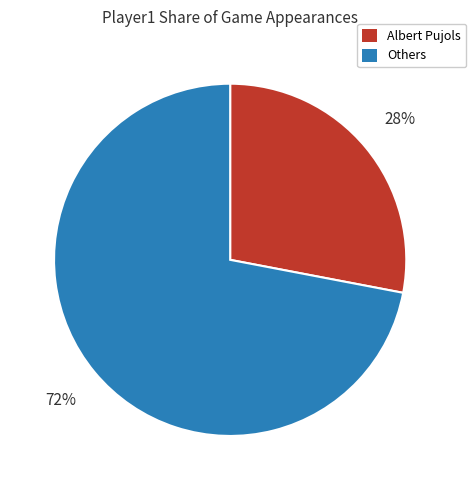

Combined, do Albert Pujols and Others account for over 50%?

Yes